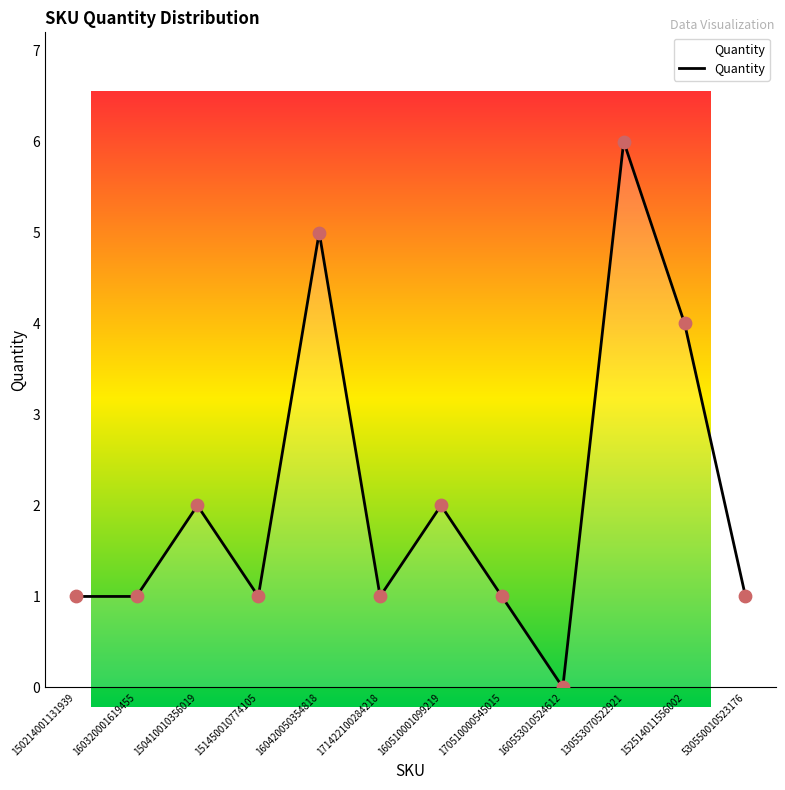

What is the ratio of the value at 160320001619455 to the value at 530550010523176?

1.0